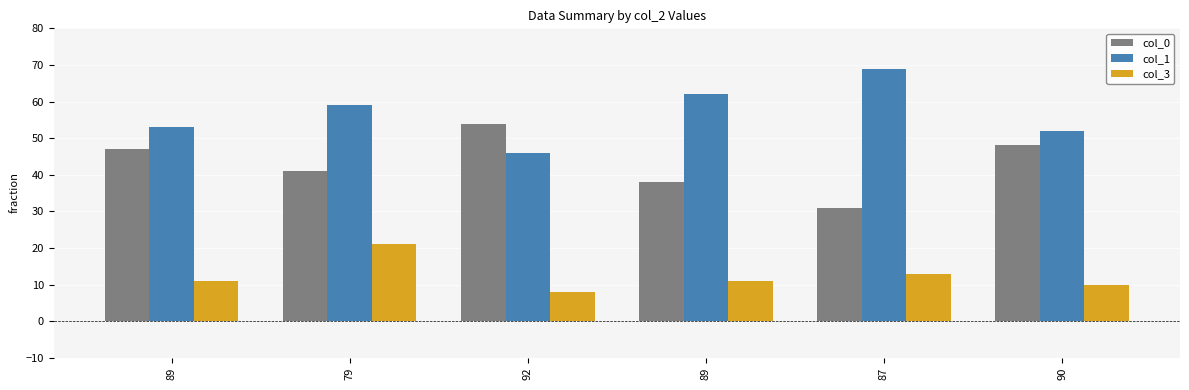

List the series in order of their overall mean, lowest first.

col_3, col_0, col_1